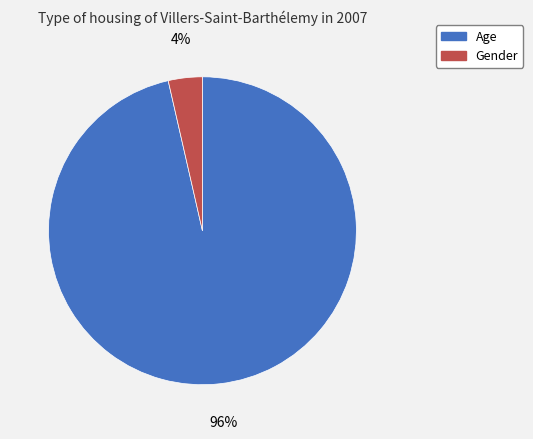

Which slice is the largest?

Age